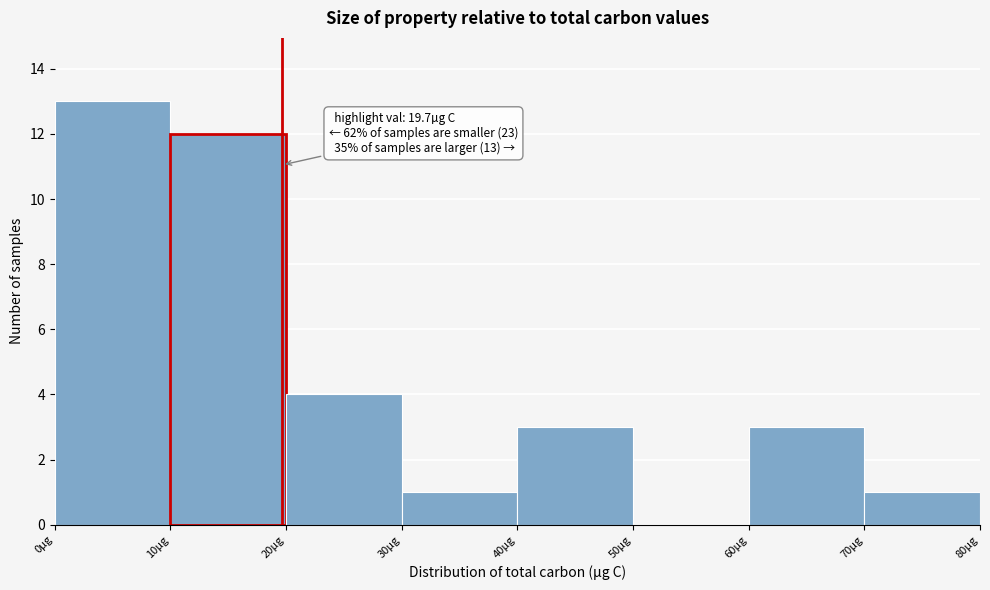

Which range on the x-axis has the tallest bar?

0 to 10